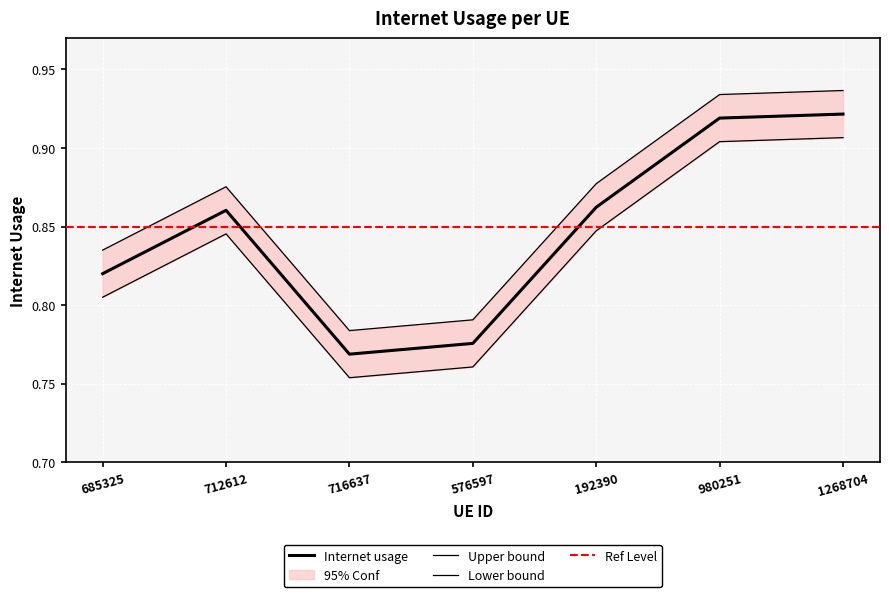

List the labels in order of value, smallest first.

716637, 576597, 685325, 712612, 192390, 980251, 1268704